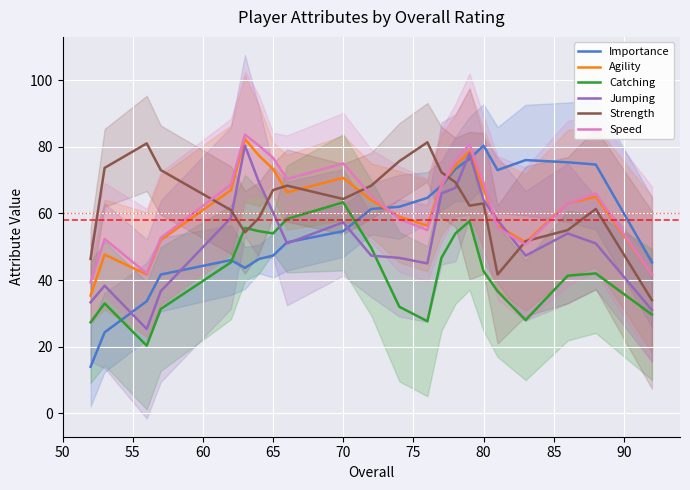

What is the sum of all Agility values?

1359.3